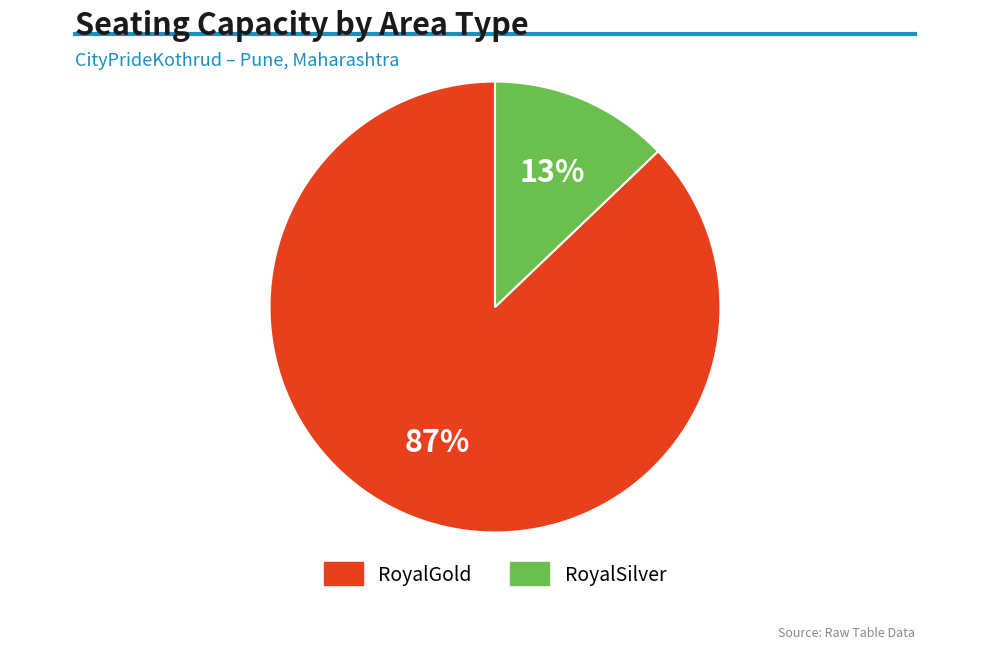

What is the smallest slice in the pie chart?

RoyalSilver